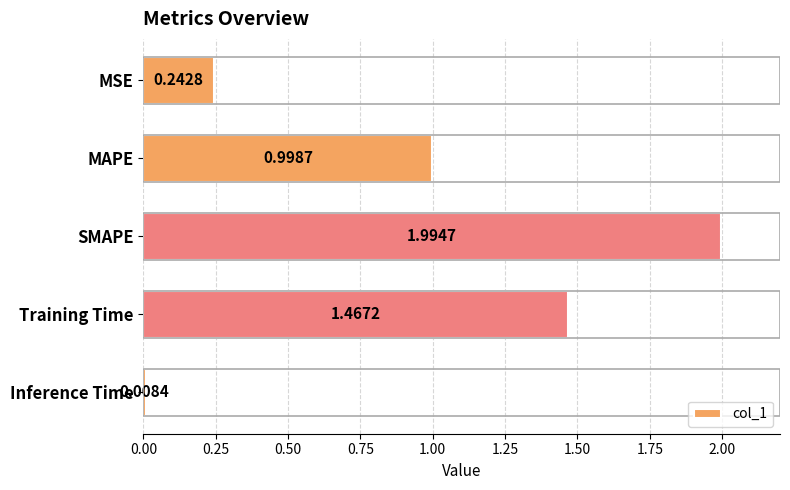

At which category does the chart reach its minimum across all series?

Inference Time